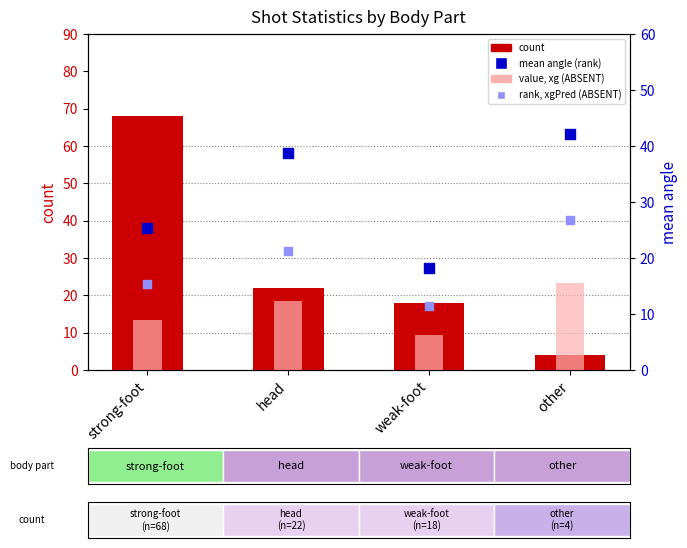

Which series reaches the maximum Y coordinate?

count